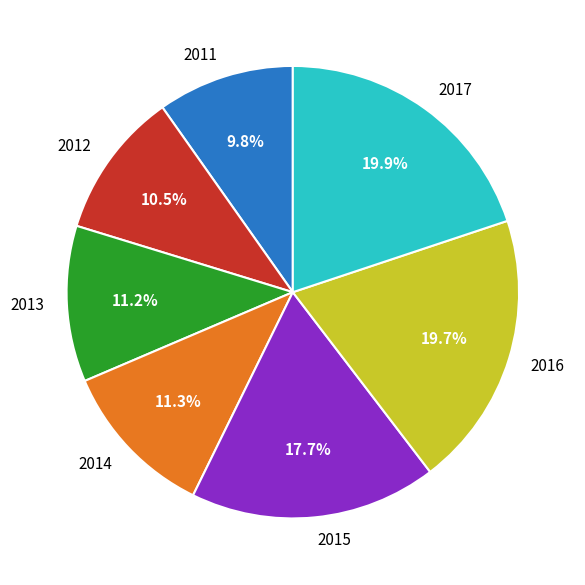

The 2017 slice represents 8% of the pie. True or false?

False